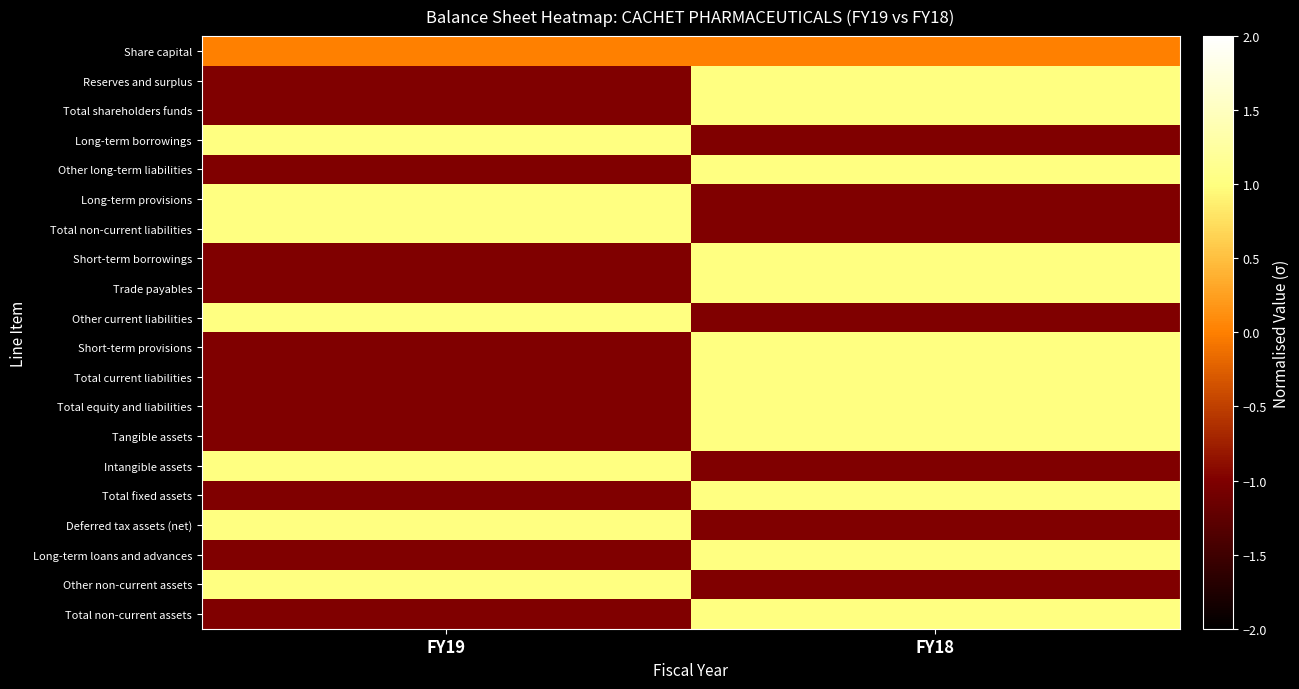

Reading right to left, extract all data points from this chart.

Share capital: FY18=0	FY19=0
Reserves and surplus: FY18=1	FY19=-1
Total shareholders funds: FY18=1	FY19=-1
Long-term borrowings: FY18=-1	FY19=1
Other long-term liabilities: FY18=1	FY19=-1
Long-term provisions: FY18=-1	FY19=1
Total non-current liabilities: FY18=-1	FY19=1
Short-term borrowings: FY18=1	FY19=-1
Trade payables: FY18=1	FY19=-1
Other current liabilities: FY18=-1	FY19=1
Short-term provisions: FY18=1	FY19=-1
Total current liabilities: FY18=1	FY19=-1
Total equity and liabilities: FY18=1	FY19=-1
Tangible assets: FY18=1	FY19=-1
Intangible assets: FY18=-1	FY19=1
Total fixed assets: FY18=1	FY19=-1
Deferred tax assets (net): FY18=-1	FY19=1
Long-term loans and advances: FY18=1	FY19=-1
Other non-current assets: FY18=-1	FY19=1
Total non-current assets: FY18=1	FY19=-1